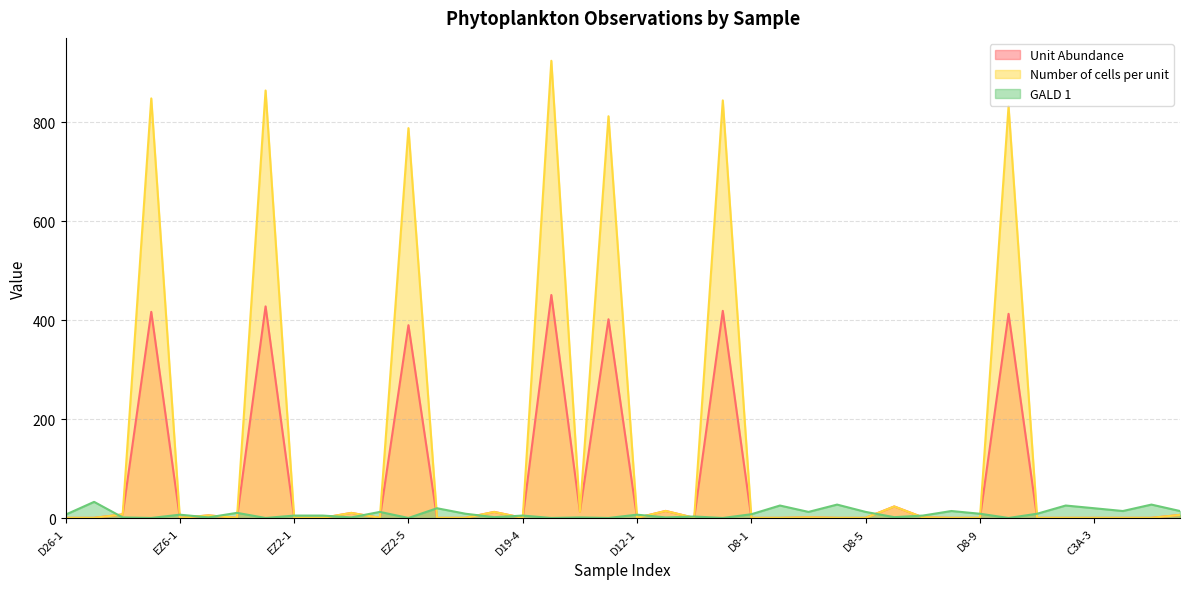

Which category has the highest value across all series?

D19-5